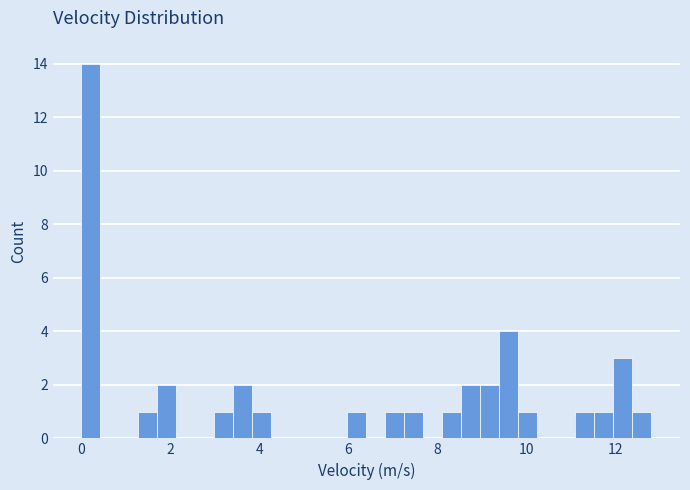

Around what value on the x-axis is the tallest bar? Give the approximate position of its centre, as read against the axis.

0.2